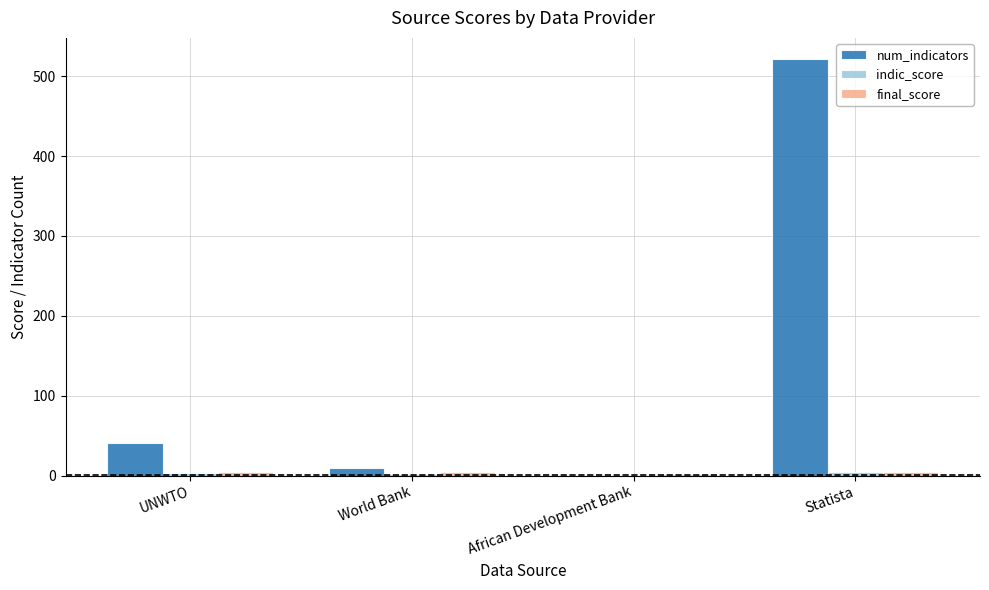

Which series has the widest spread of values?

num_indicators